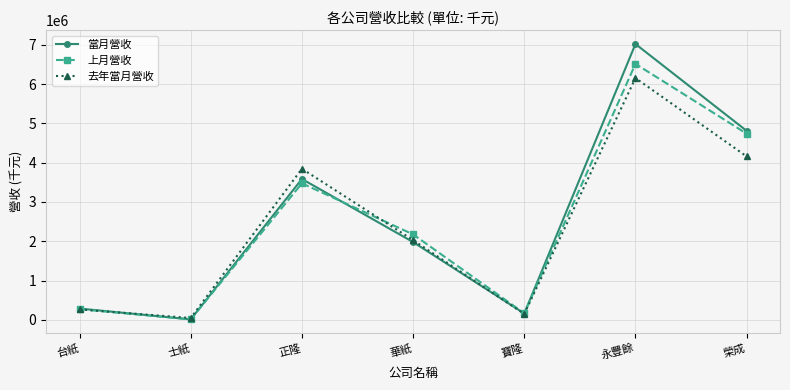

What position from the right is 永豐餘?

2